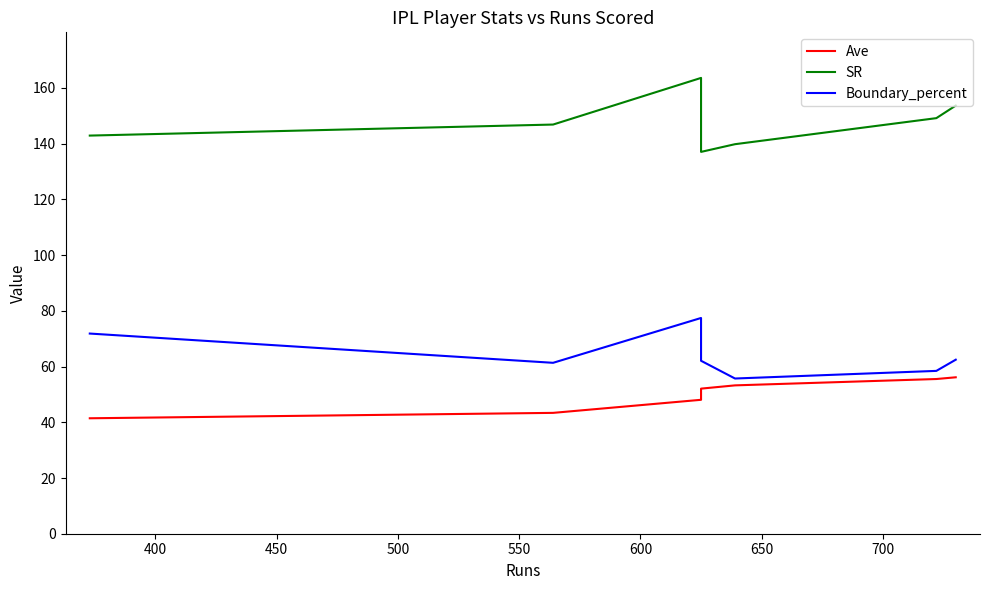

How many values in the Ave series are below 52?

3